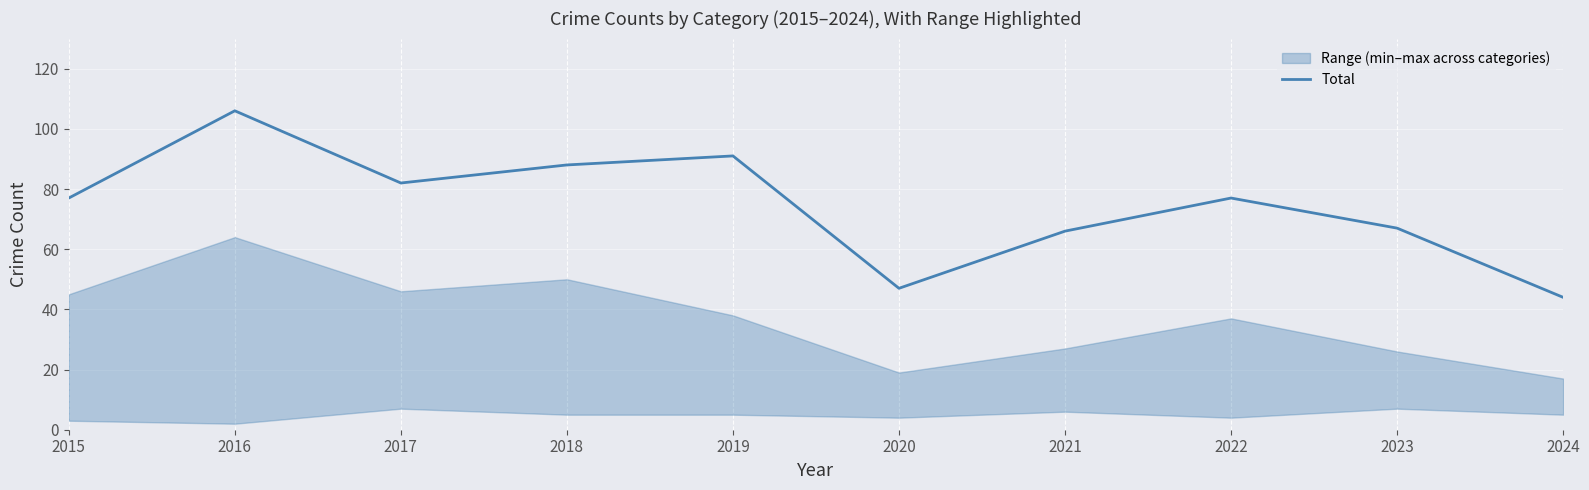

List the labels in order of value, smallest first.

2024, 2020, 2021, 2023, 2015, 2022, 2017, 2018, 2019, 2016